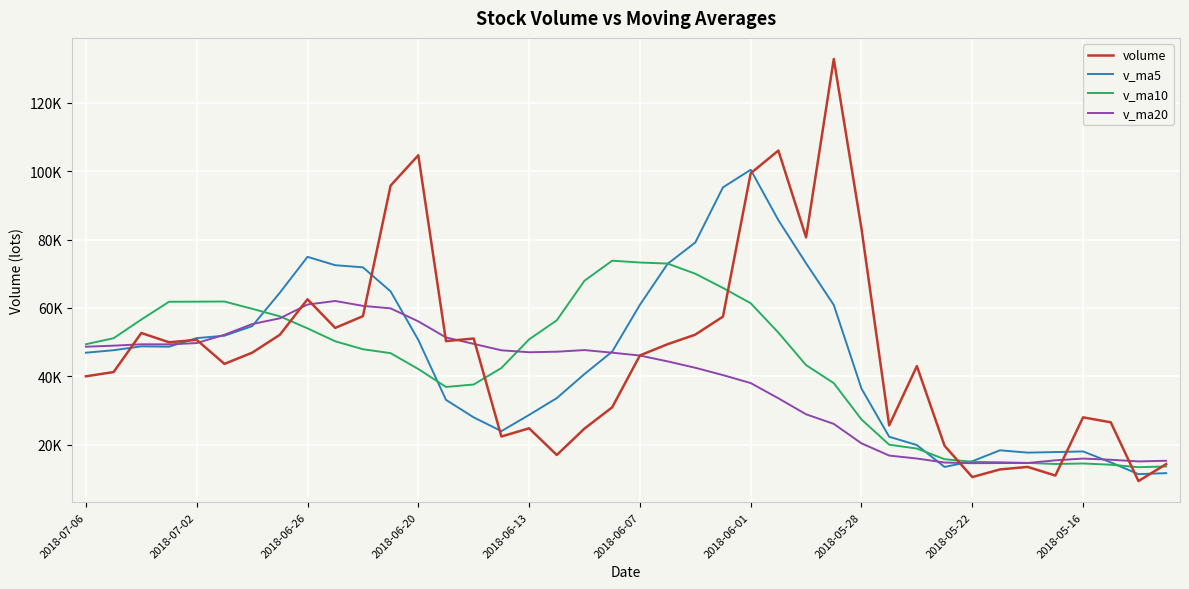

Which series has the largest total across all categories?

volume